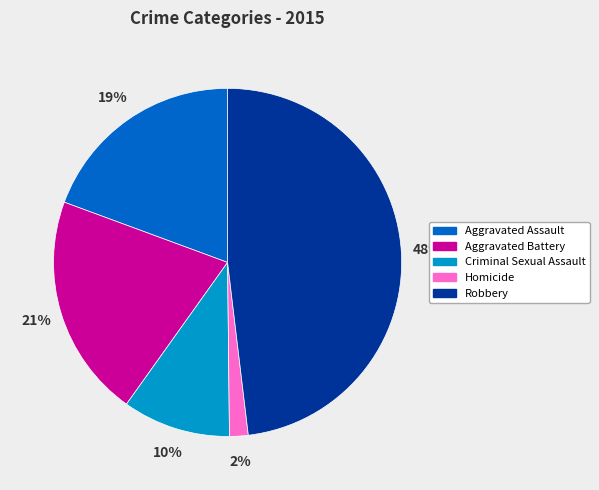

Is it true that Robbery is 54% of the pie?

False